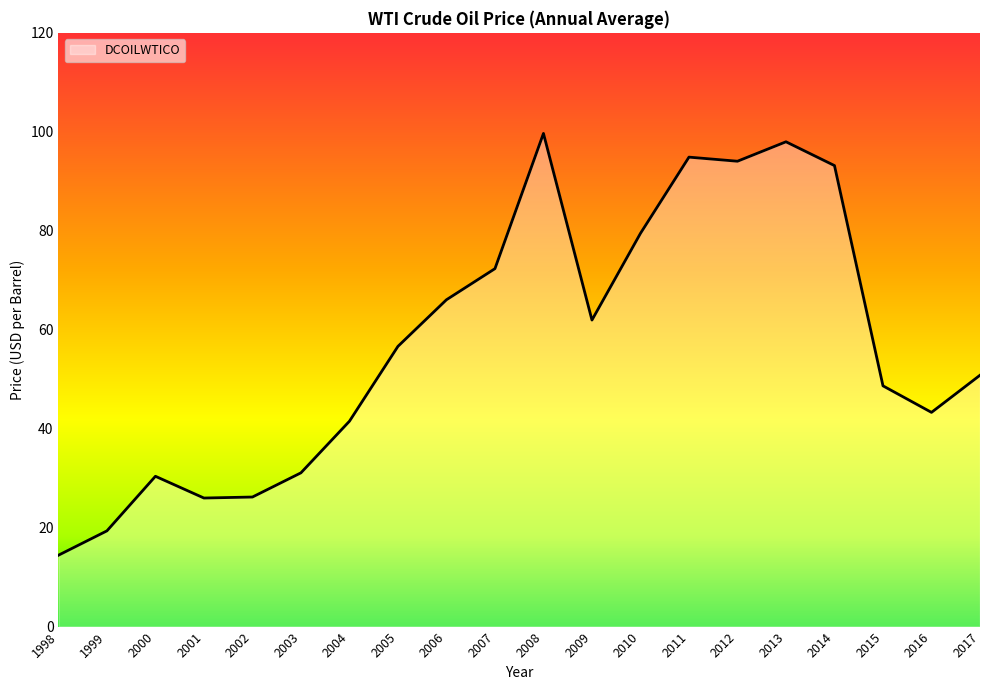

The value at 1999 is 19.3. True or false?

True